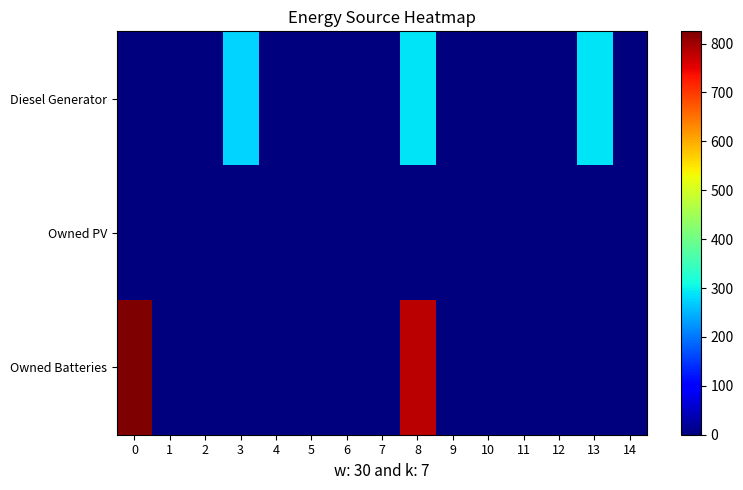

Reading right to left, extract all data points from this chart.

Diesel Generator: 14=0	13=288	12=0	11=0	10=0	9=0	8=288	7=0	6=0	5=0	4=0	3=276	2=0	1=0	0=0
Owned PV: 14=0	13=0	12=0	11=0	10=0	9=0	8=0	7=0	6=0	5=0	4=0	3=0	2=0	1=0	0=0
Owned Batteries: 14=0	13=0	12=0	11=0	10=0	9=0	8=780	7=0	6=0	5=0	4=0	3=0	2=0	1=0	0=825